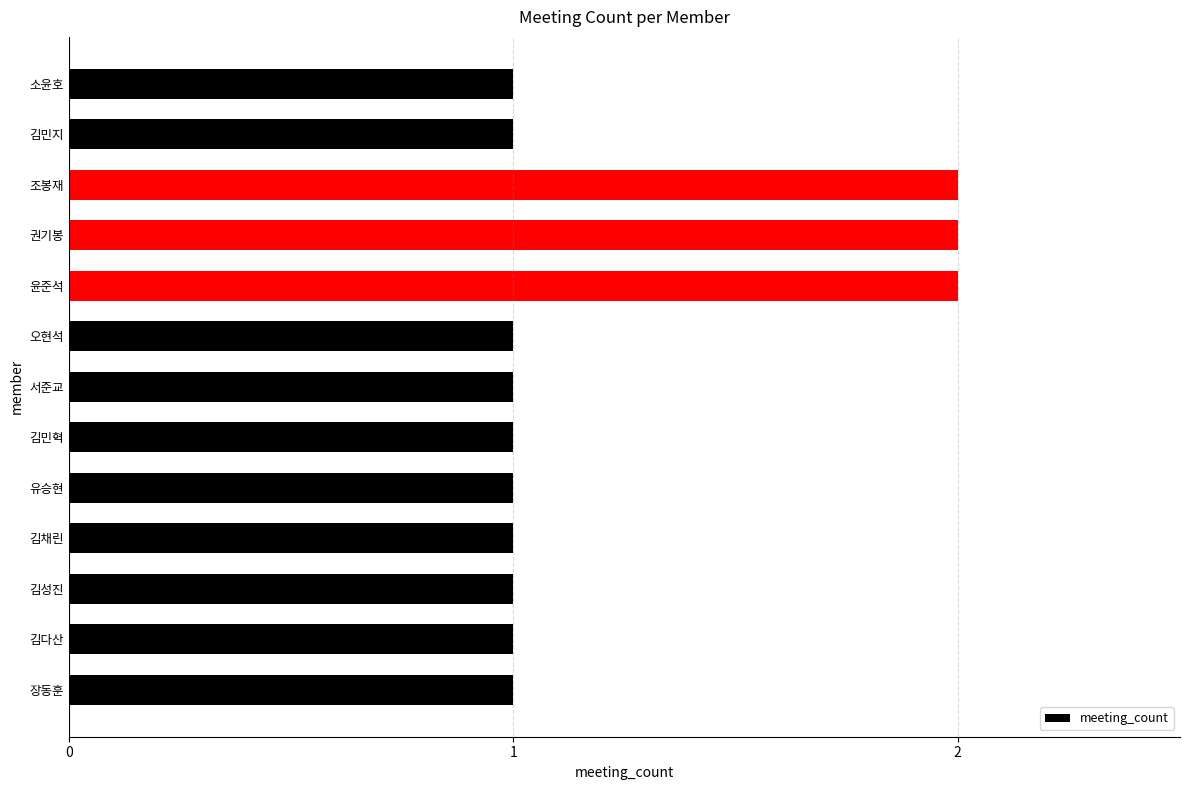

What is the sum of the values at 권기봉 and 오현석?

3